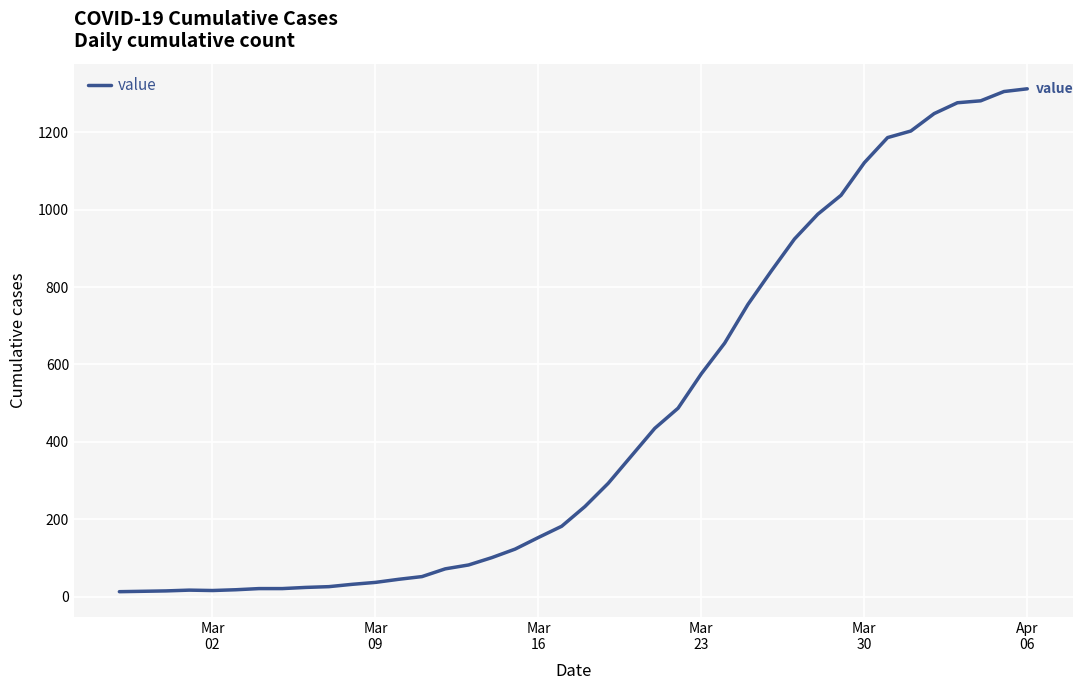

What is the greatest value displayed?

1312